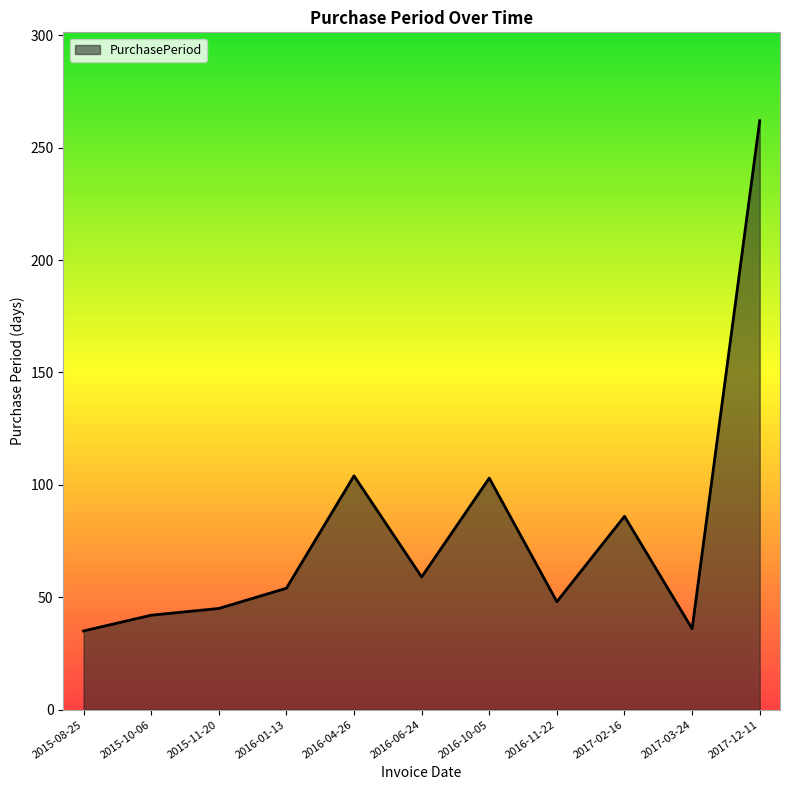

What position from the right is 2016-10-05?

5